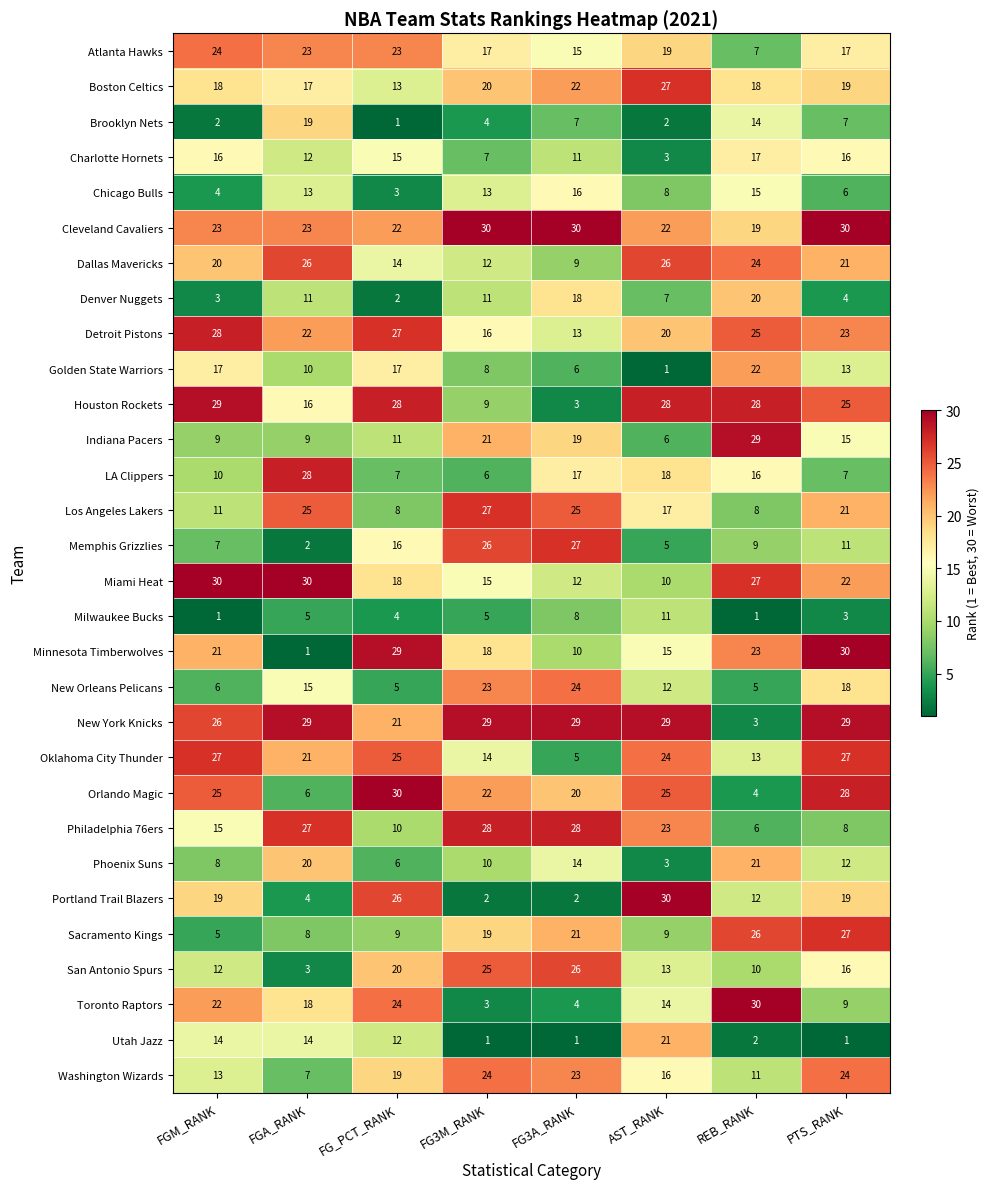

What is the difference between the second highest and second lowest values in the Miami Heat series?

18